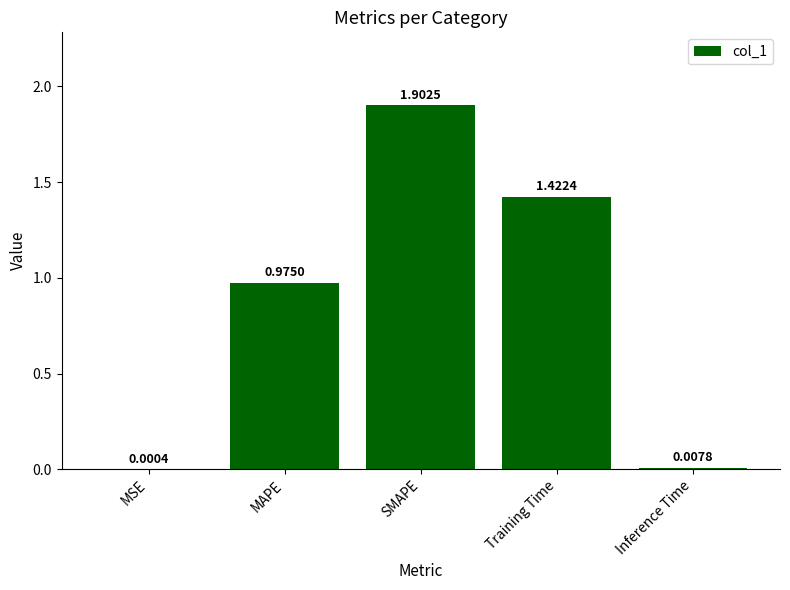

True or false: the data shows 1.4 at MAPE.

False